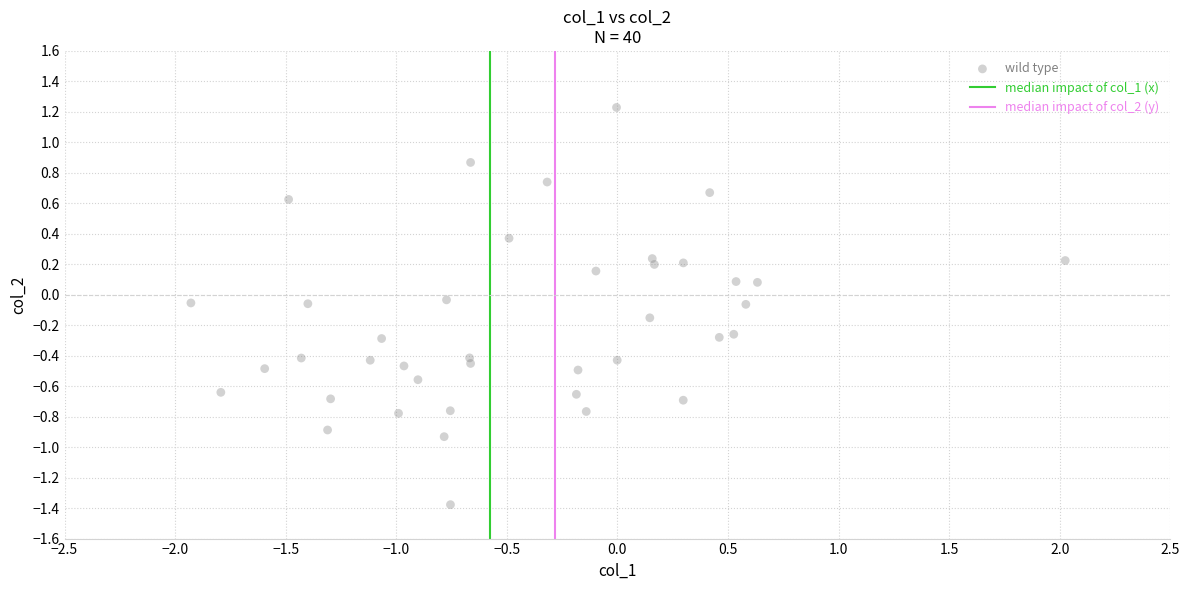

What is the range of X values (max minus min)?

4.0